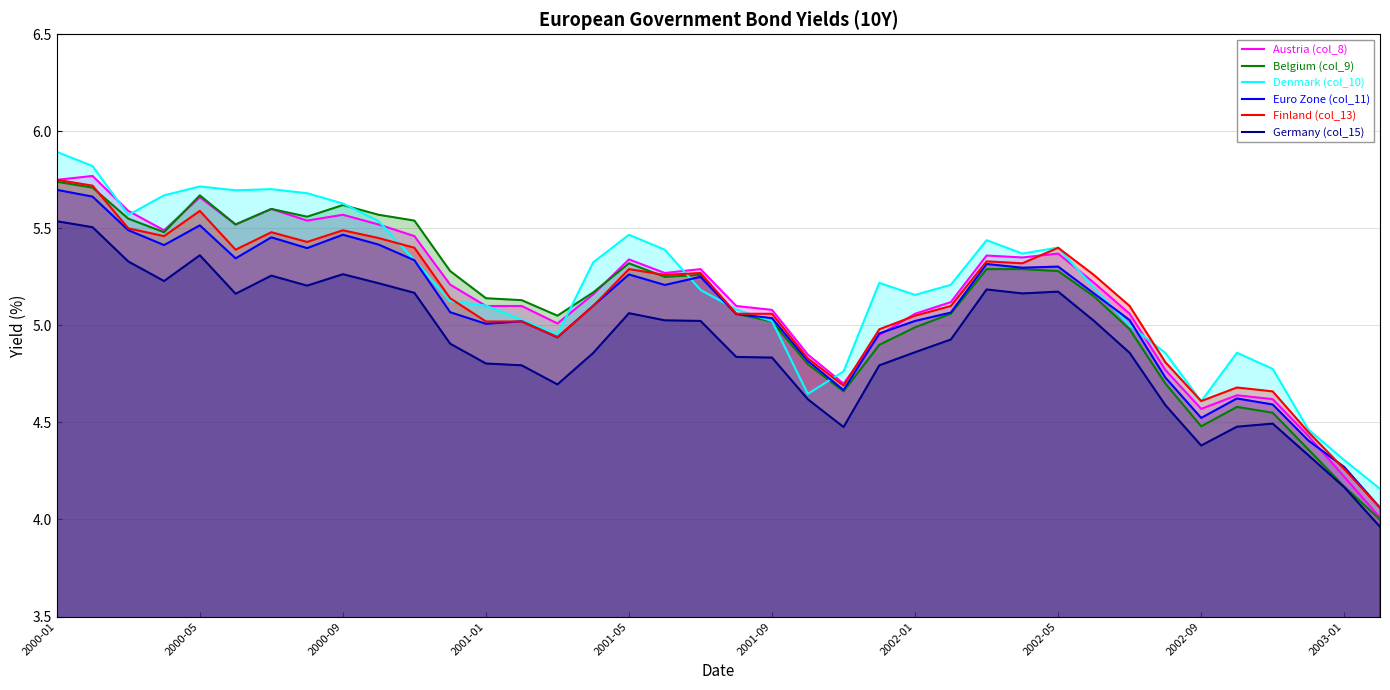

What is the greatest value displayed?

5.9